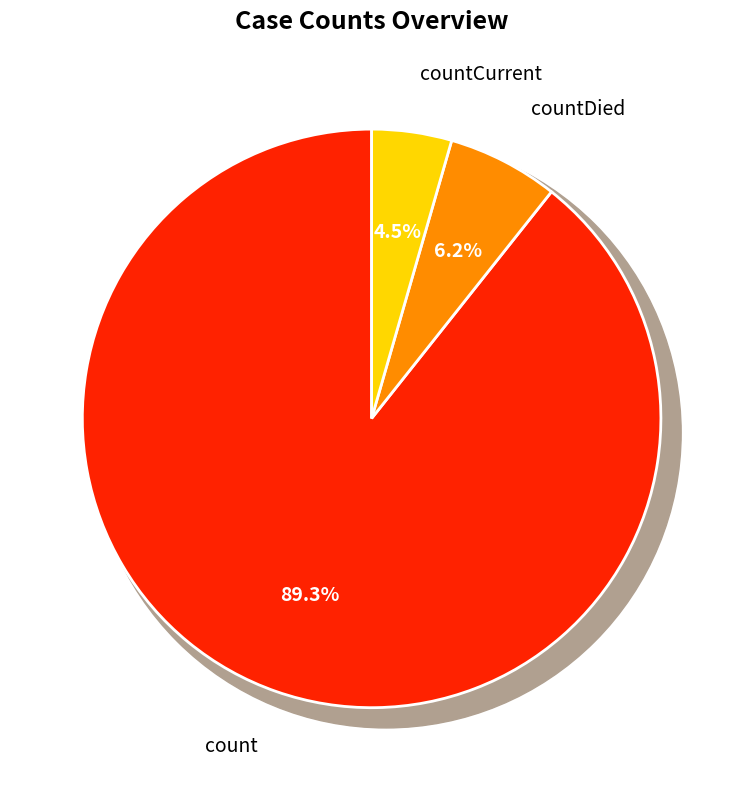

Which slice is the largest?

count